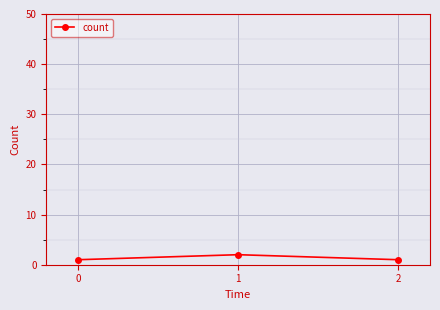

Reading left to right, transcribe all the data shown in this chart.

1	2	1